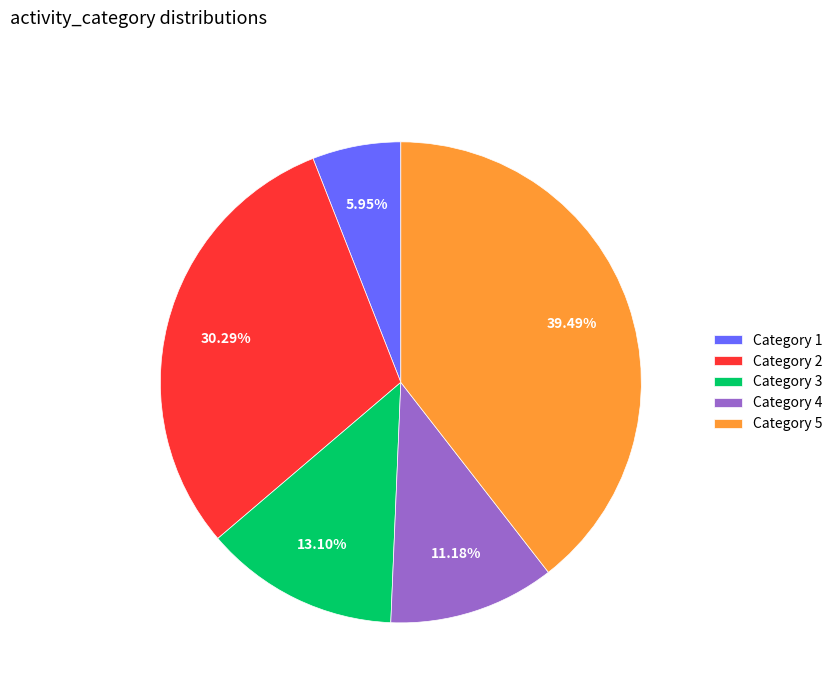

Rank the categories by value from lowest to highest.

Category 1, Category 4, Category 3, Category 2, Category 5